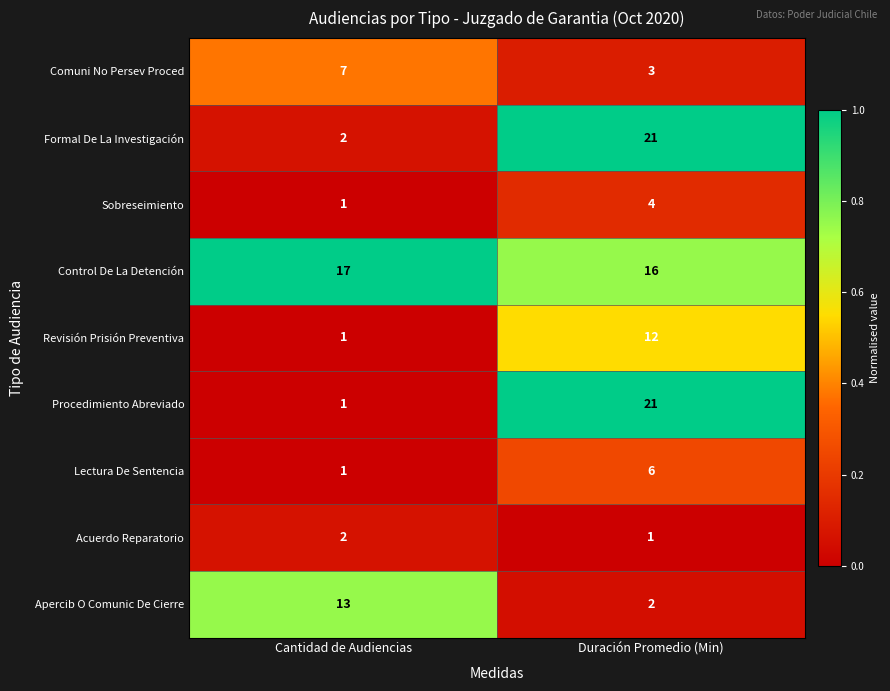

Rank the categories by Sobreseimiento value from lowest to highest.

Cantidad de Audiencias, Duración Promedio (Min)